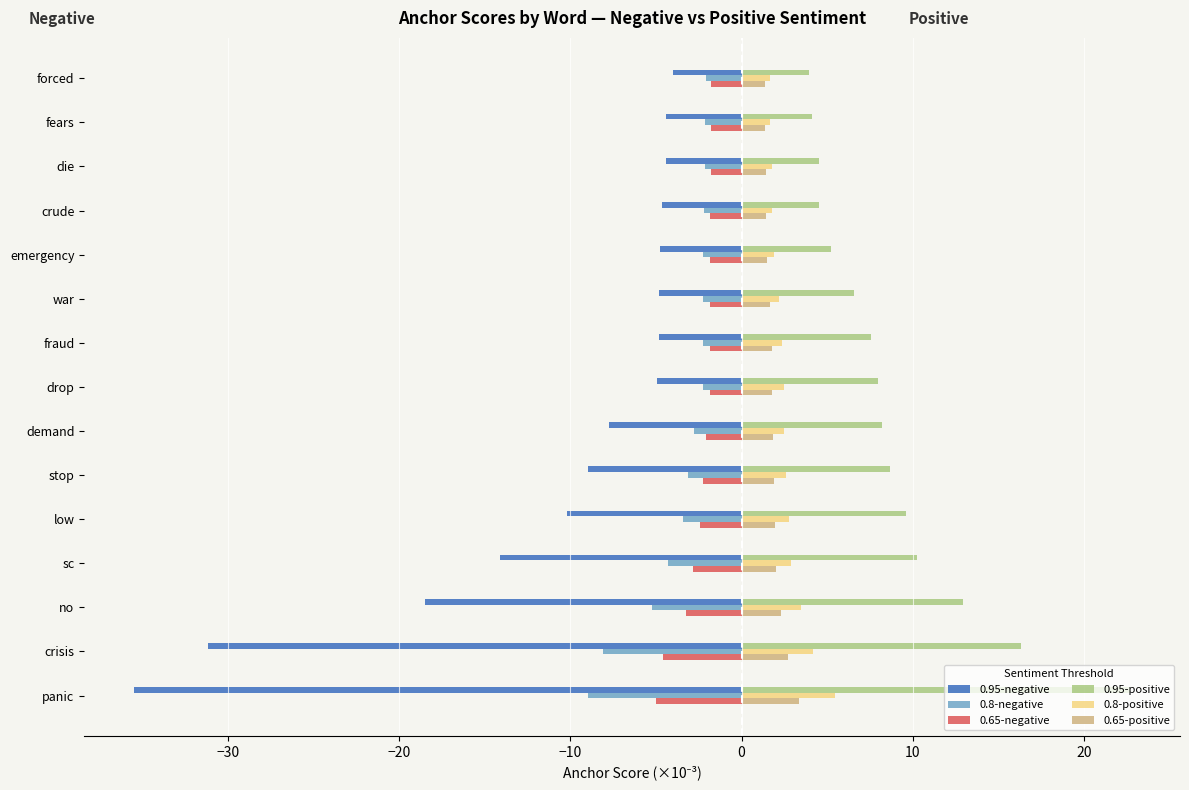

The value of 0.8-positive at war is 2.2. True or false?

True